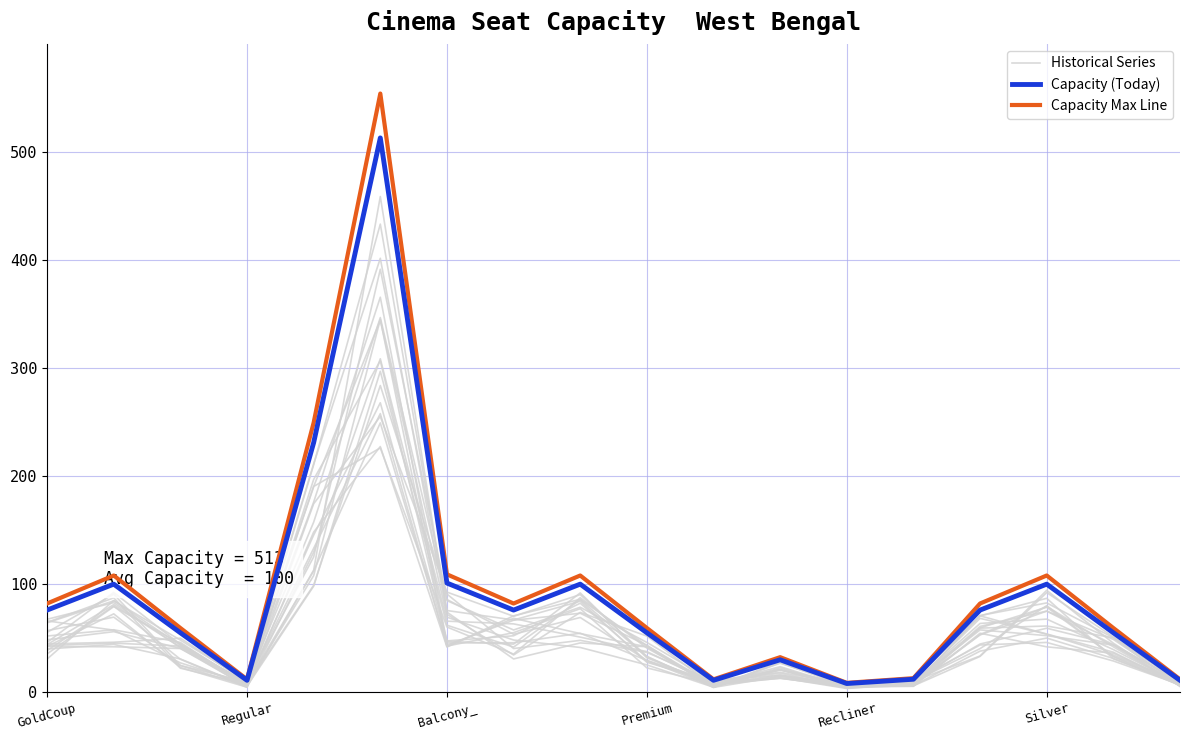

What is the difference between the maximum and minimum values in the Capacity (Today) series?

505.0